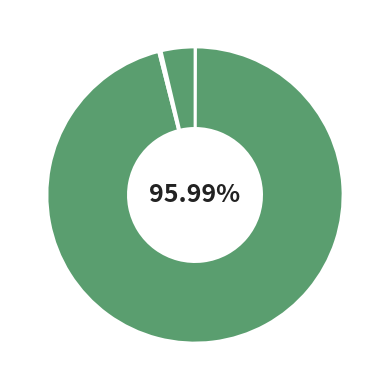

How many segments does this pie chart have?

4